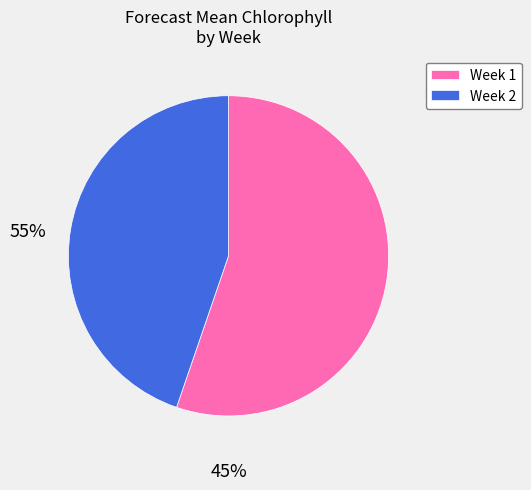

Which slice is the largest?

Week 1